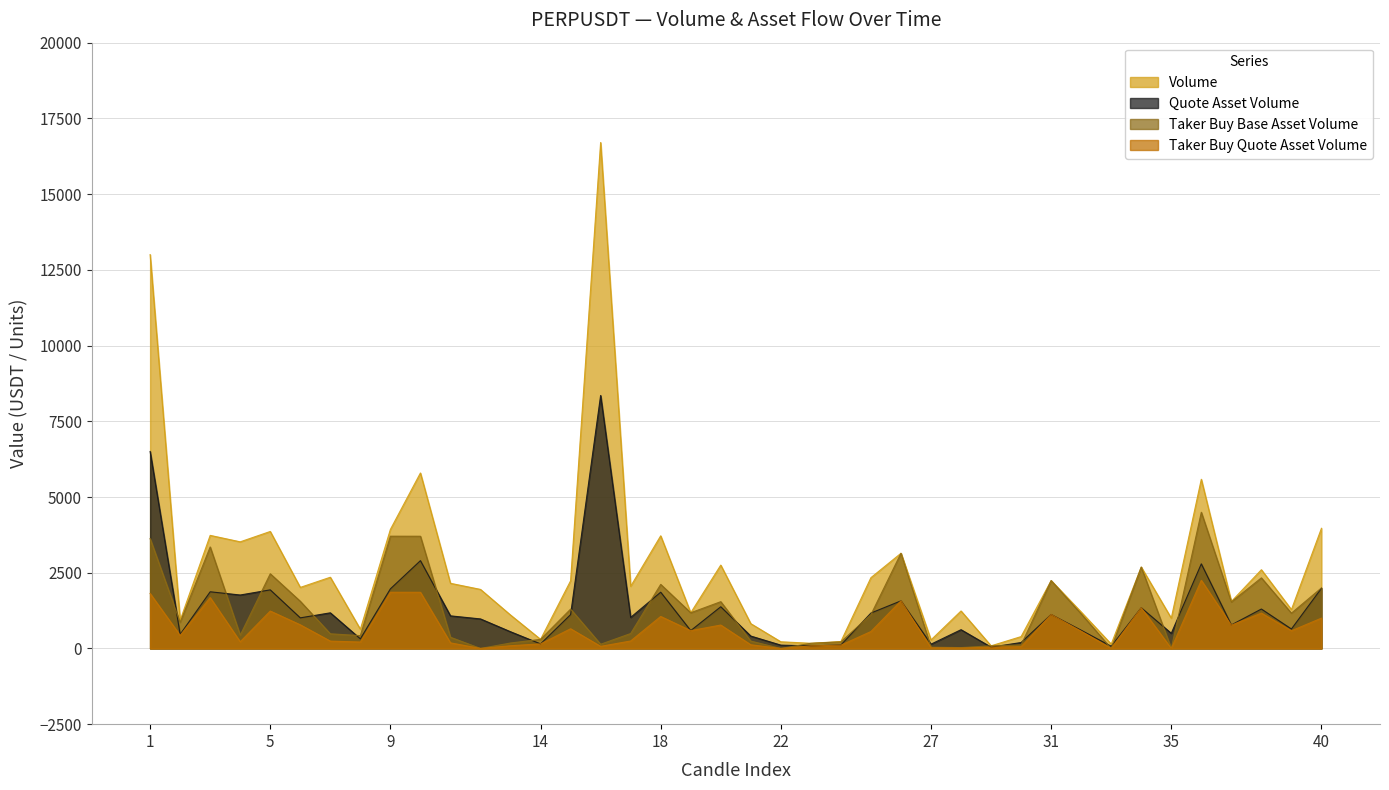

Reading right to left, extract all data points from this chart.

volume: 3966.5	1281.9	2598.9	1550.8	5584.7	999.3	2686.7	143.0	1202.5	2240.2	391.7	86.6	1237.1	281.9	3142.3	2337.6	228.3	170.7	220.1	818.3	2751.9	1178.2	3719.0	2052.5	16704.3	2232.9	300.2	1103.3	1949.1	2150.7	5793.6	3930.2	634.0	2350.9	2015.5	3862.1	3520.1	3733.1	928.2	13003.1
quote_asset_volume: 1985.8	642.0	1301.7	775.9	2792.7	499.5	1343.3	71.5	601.4	1120.0	195.9	43.3	619.4	141.1	1571.3	1168.9	114.1	85.3	110.0	409.1	1376.3	588.6	1857.2	1025.4	8352.2	1116.8	150.2	551.9	974.7	1076.0	2898.6	1967.6	317.3	1176.5	1009.9	1934.5	1764.6	1870.8	464.8	6503.0
taker_buy_base_asset_volume: 1998.4	1165.2	2330.2	1537.9	4496.1	0.0	2686.7	0.0	1142.6	2240.2	116.6	86.6	27.8	42.1	3142.3	1117.9	216.8	170.7	0.0	242.5	1544.2	1178.2	2114.8	492.9	138.4	1299.3	300.2	179.7	0.0	369.2	3705.2	3706.2	423.6	483.6	1557.6	2465.4	438.8	3351.3	862.6	3626.3
taker_buy_quote_asset_volume: 1000.6	583.6	1167.2	769.4	2248.6	0.0	1343.3	0.0	571.4	1120.0	58.4	43.3	13.9	21.1	1571.3	559.1	108.3	85.3	0.0	121.3	772.6	588.6	1056.0	246.3	69.2	649.9	150.2	89.9	0.0	184.7	1854.0	1855.5	212.0	242.0	780.6	1234.9	220.0	1679.6	432.0	1814.3